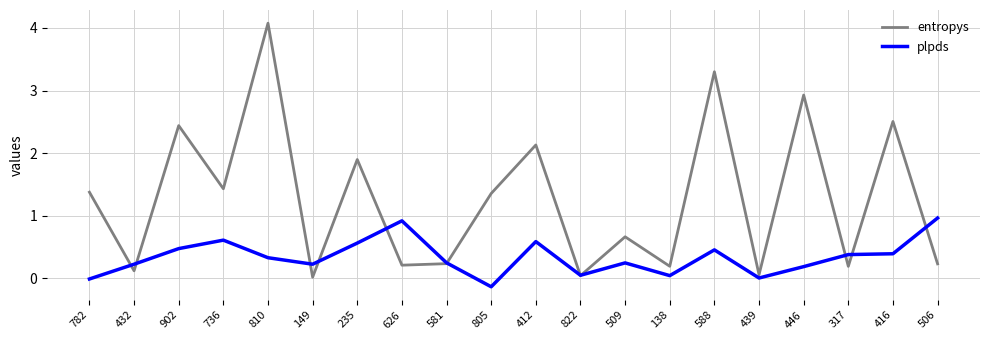

What is the maximum value for entropys?

4.1